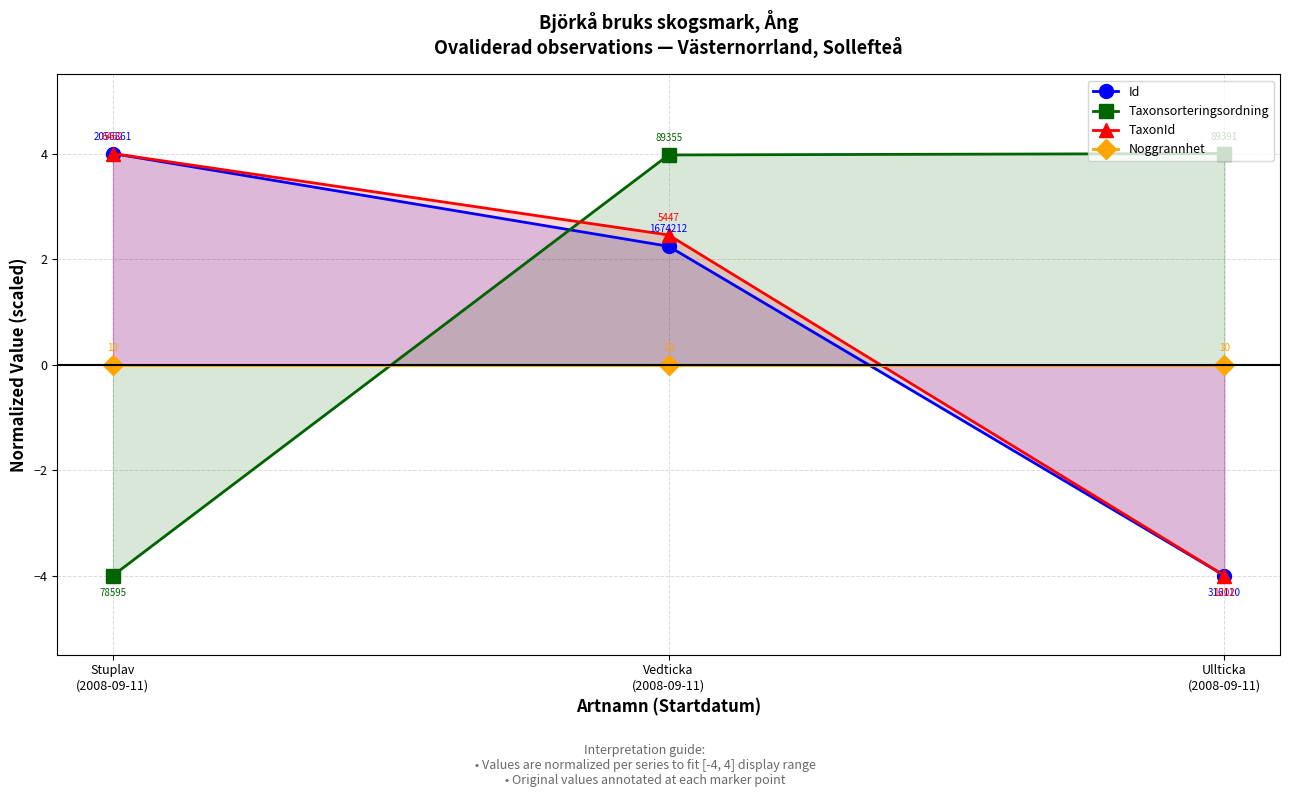

Count the TaxonId values in the range -4 to 4.

3